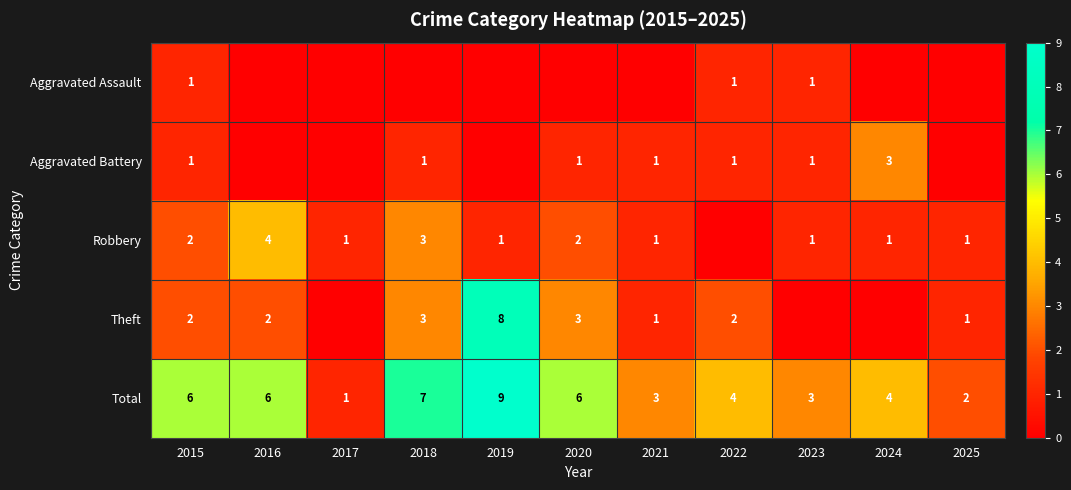

Is it true that Theft equals 3 at 2022?

False